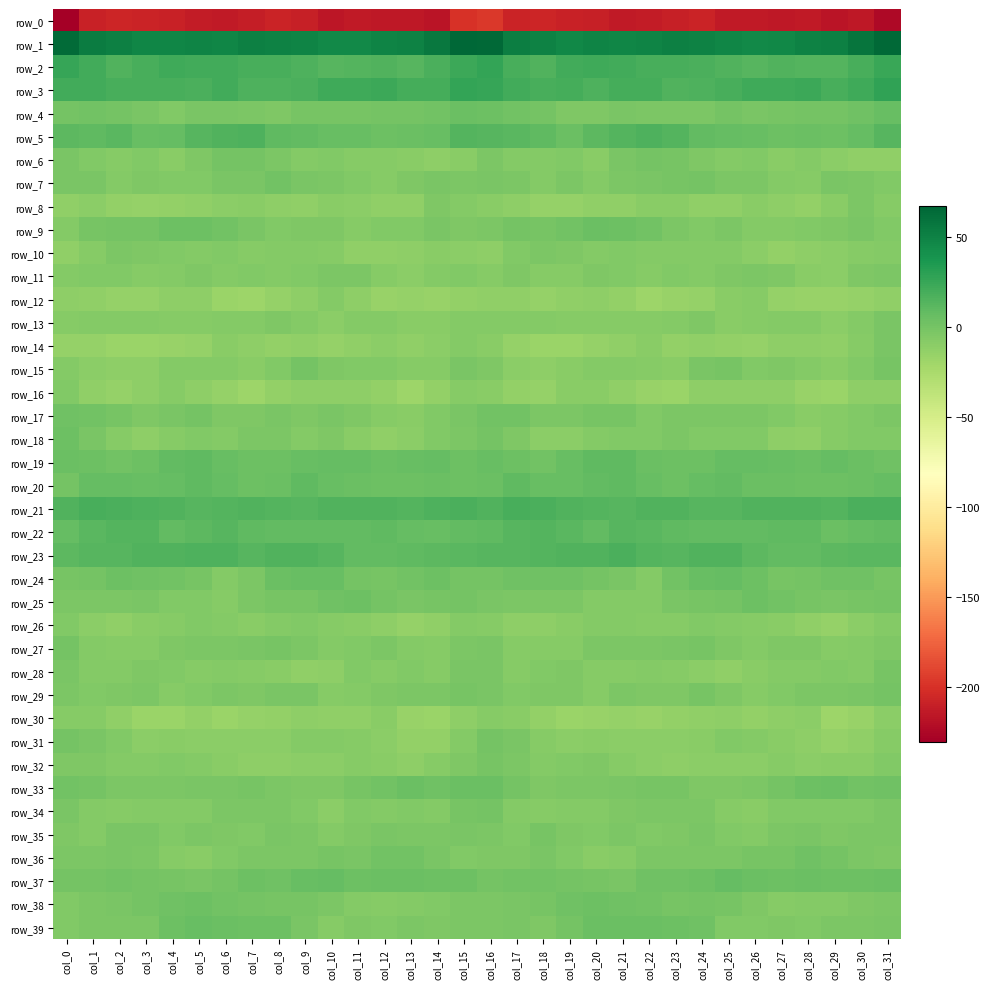

Rank the series at col_4 from lowest to highest value.

row_0, row_30, row_14, row_8, row_12, row_31, row_6, row_16, row_36, row_29, row_18, row_13, row_26, row_34, row_11, row_15, row_28, row_10, row_25, row_4, row_35, row_7, row_32, row_27, row_33, row_17, row_37, row_24, row_38, row_9, row_39, row_20, row_5, row_19, row_22, row_21, row_23, row_3, row_2, row_1